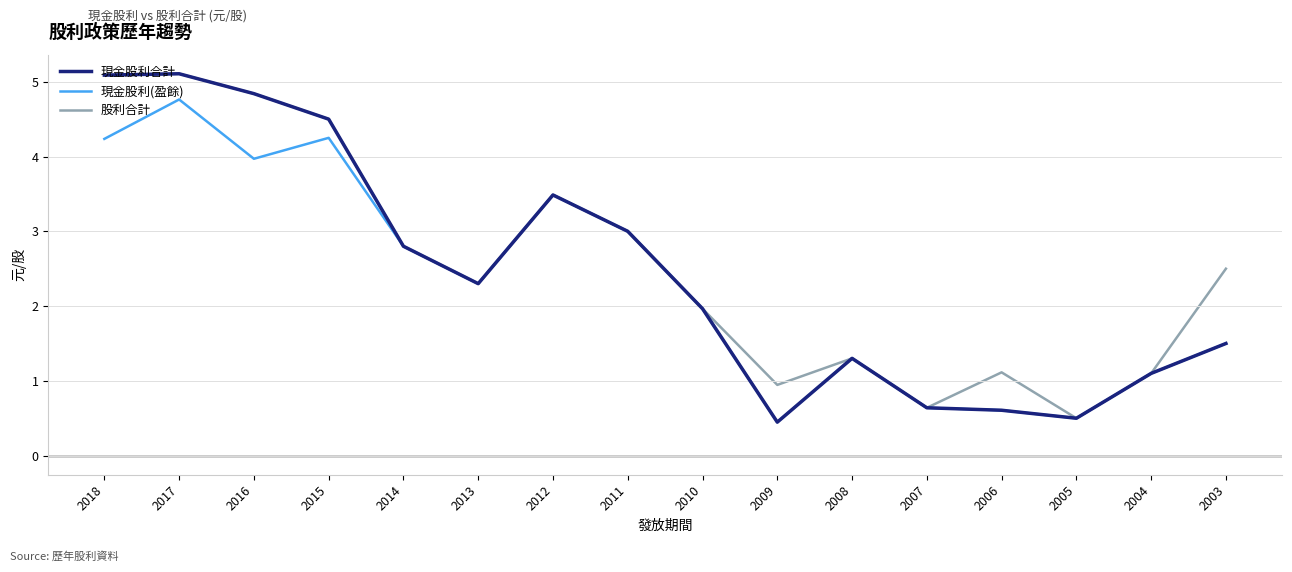

What is the spread (max minus min) of values at 2003?

1.0